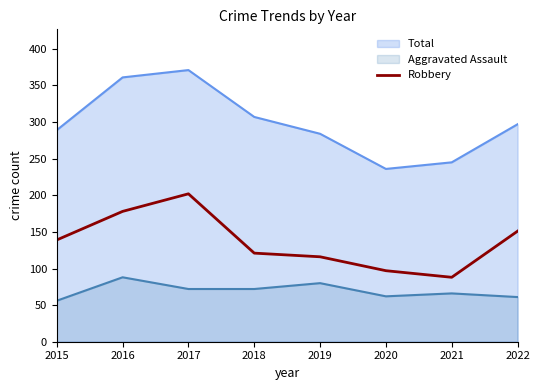

Which series has the largest total across all categories?

Total